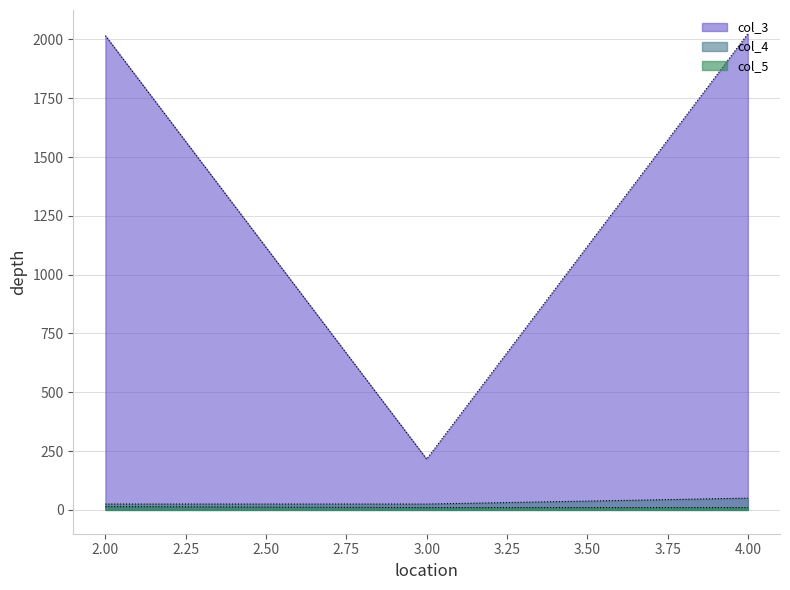

What is the value of the col_3 point at the 1st from the left?

2016